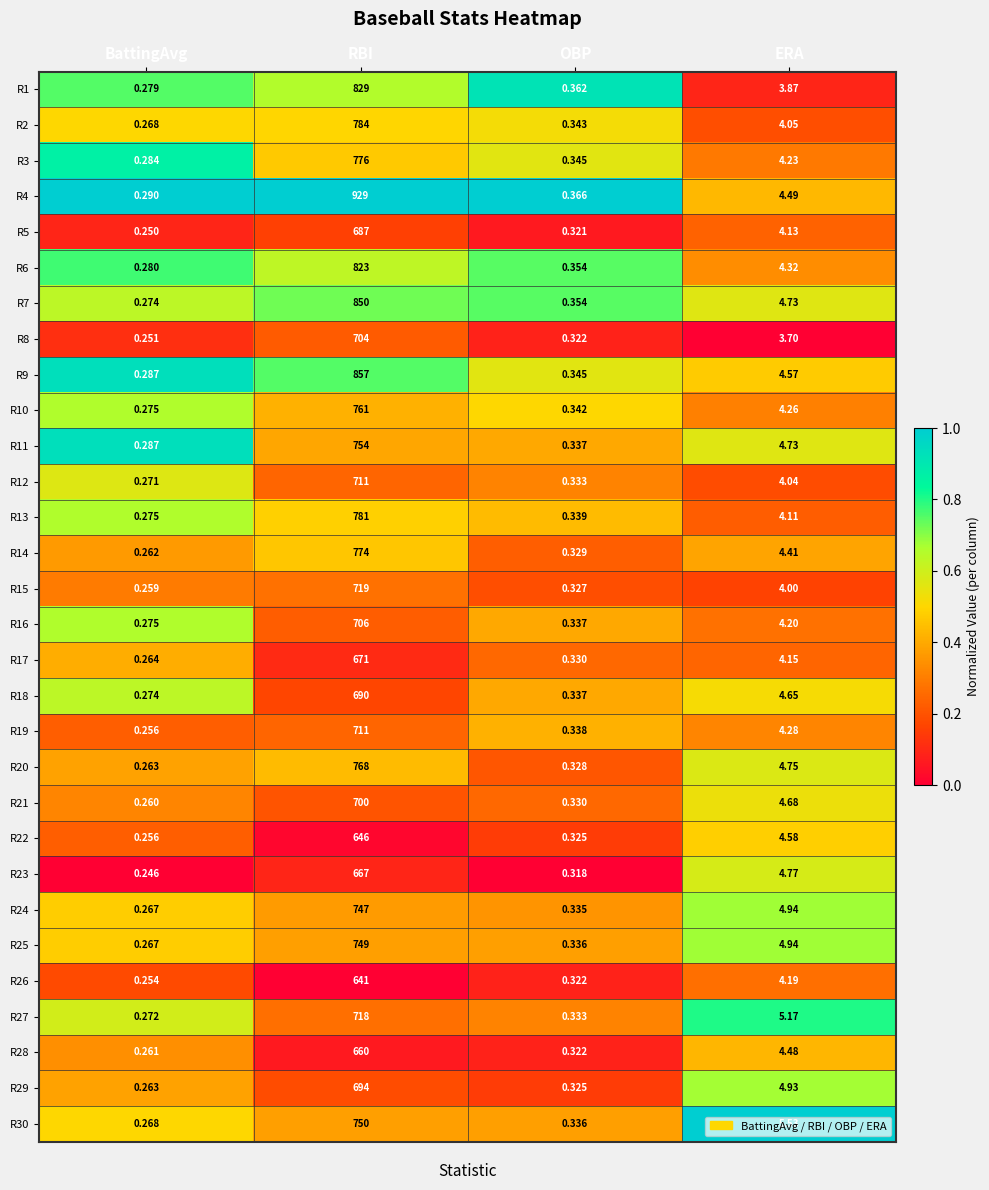

At which label does R1 reach its minimum?

BattingAvg